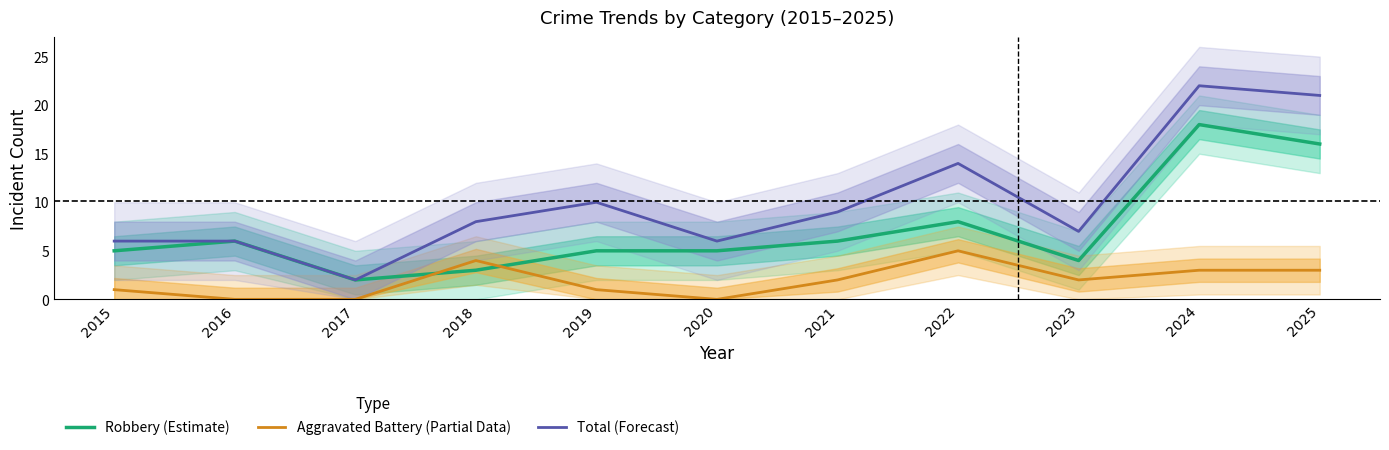

What is the difference between the second highest and minimum values in the Aggravated Battery (Partial Data) series?

4